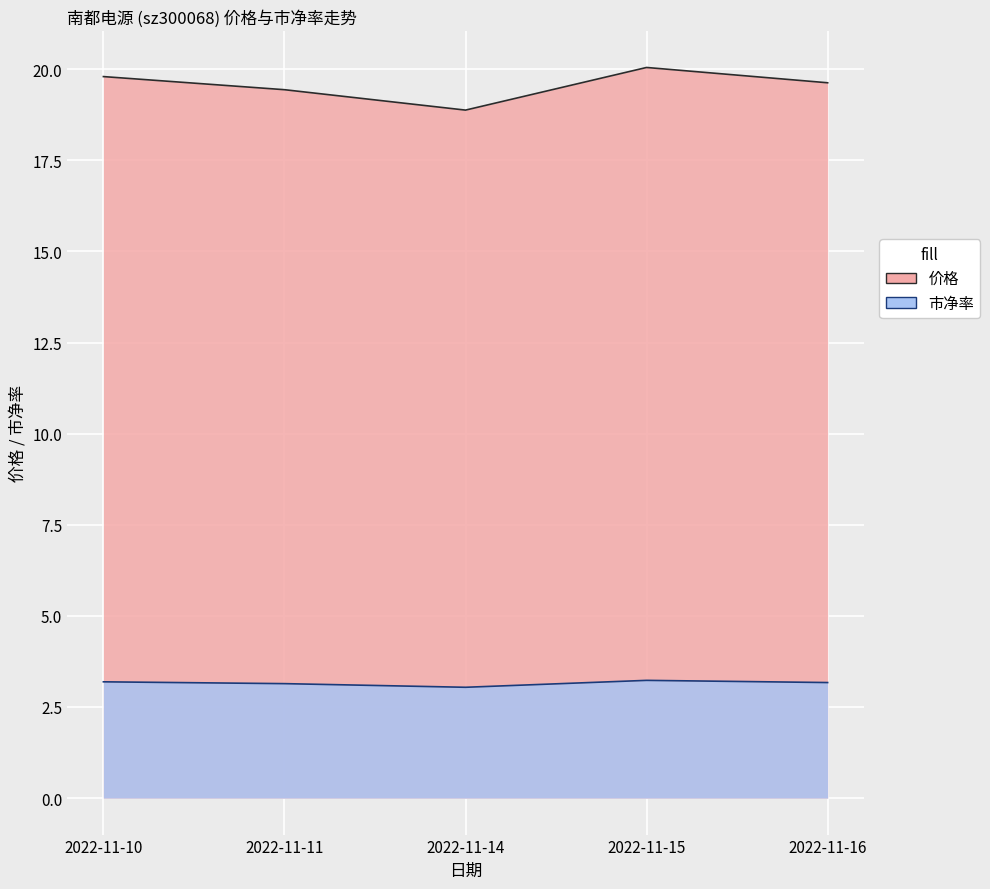

Is the value of 市净率 (线) at 2022-11-15 greater than the value of 价格 (线) at 2022-11-11?

No